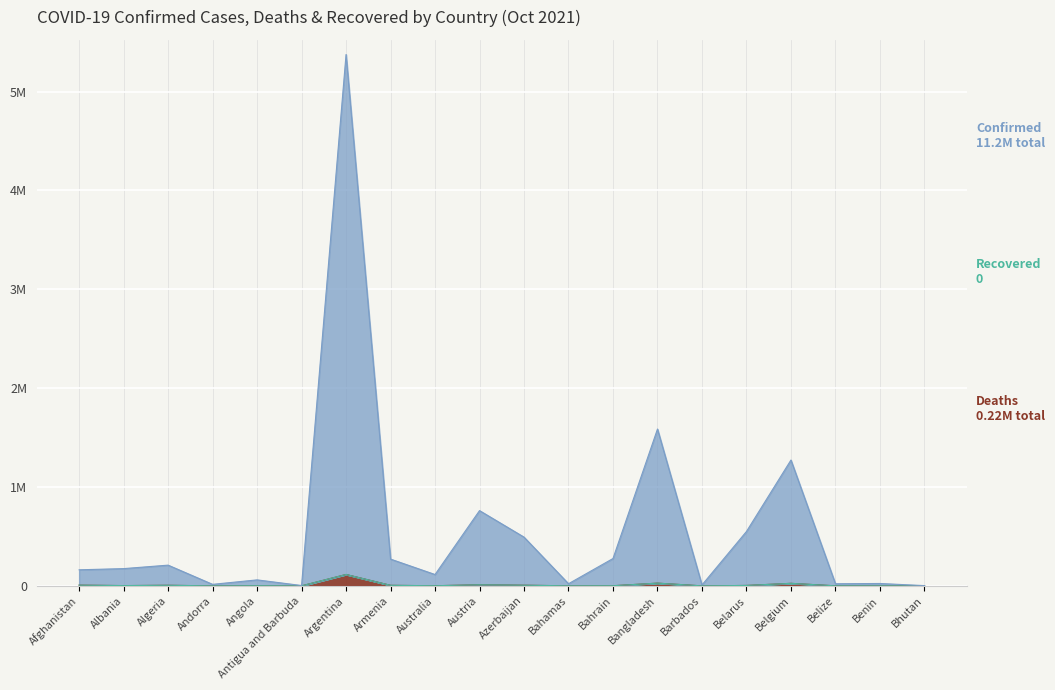

True or false: Deaths has a value of 125 at Barbados.

False